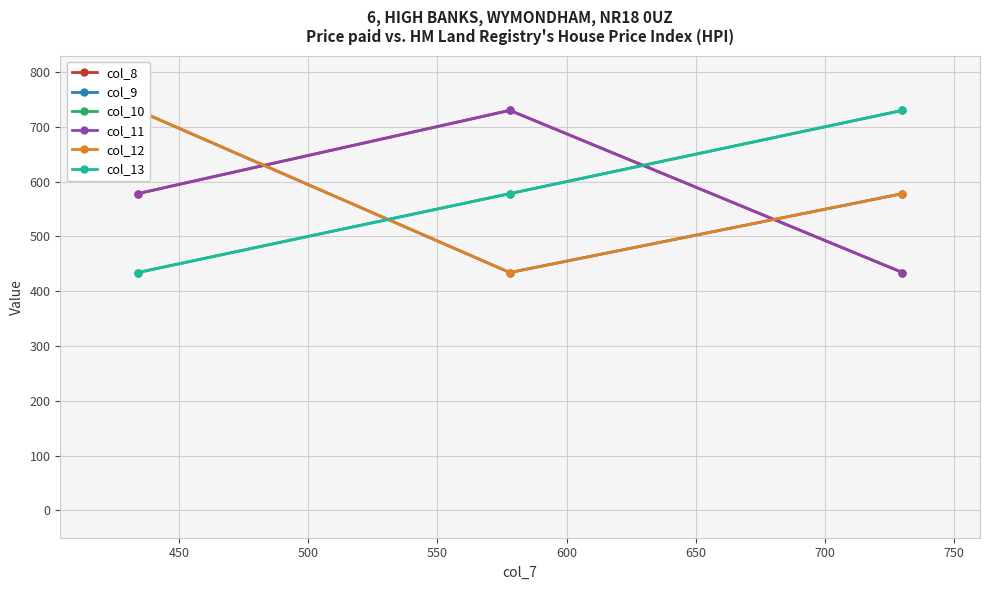

Which series has the largest range (max minus min)?

col_8